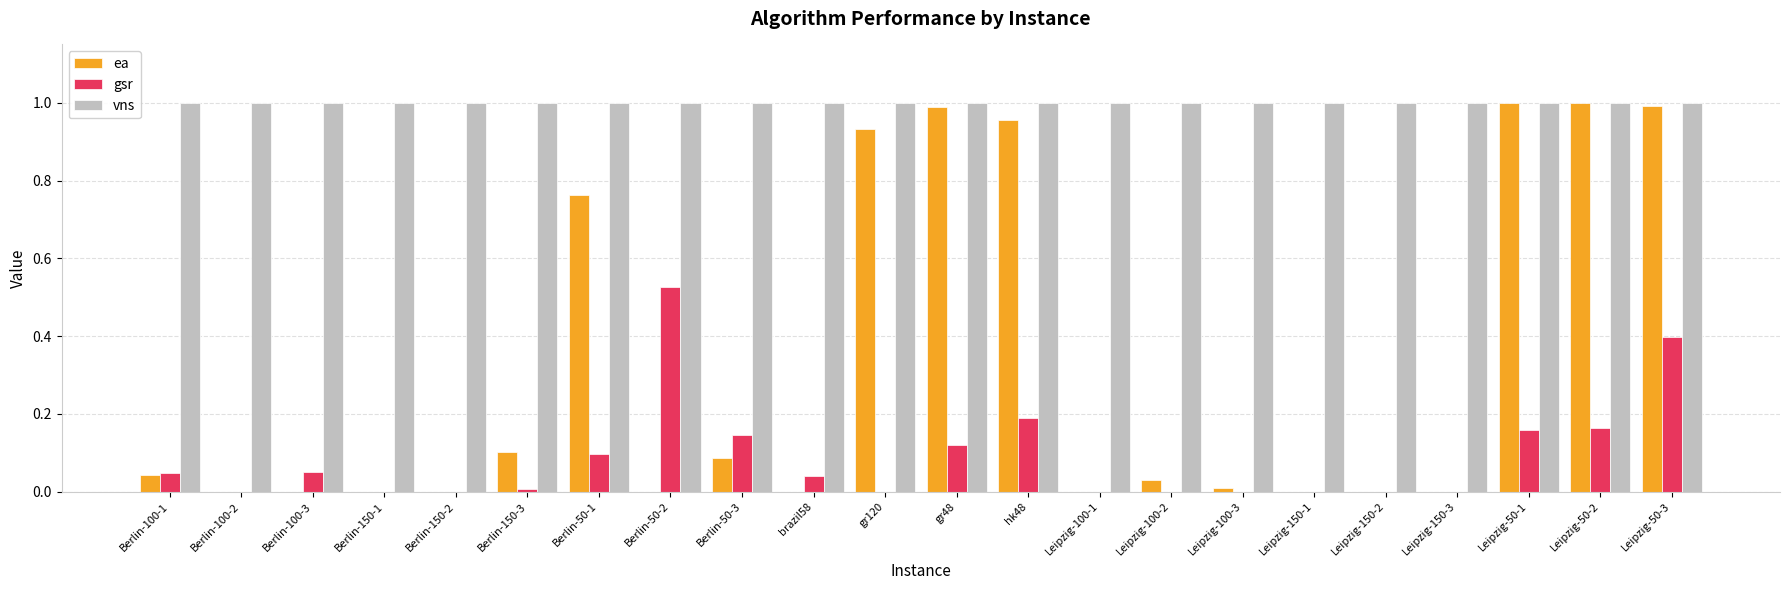

Is it true that ea equals 1.0 at gr48?

True